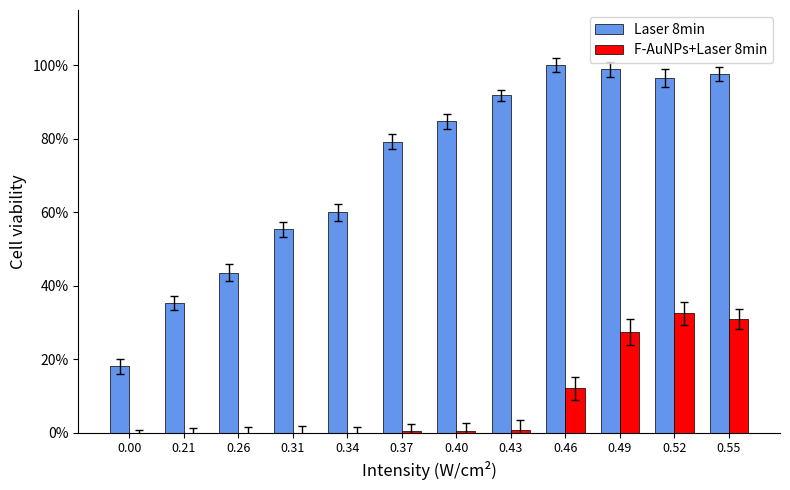

What is the sum of all F-AuNPs+Laser 8min values?

104.7